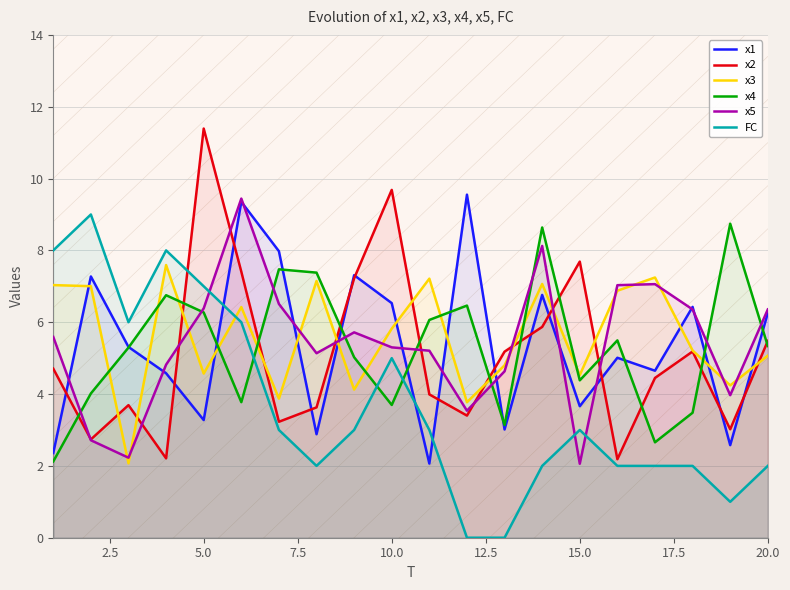

How many data points in x3 are less than 5?

8